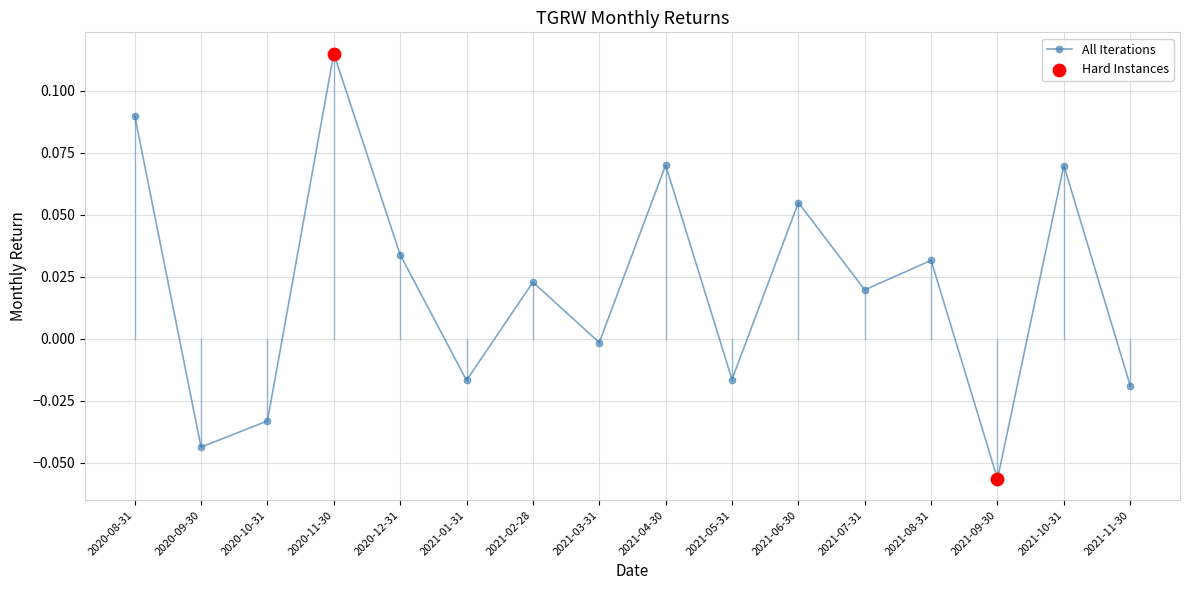

Between 2020-09-30 and 2020-12-31, which is larger?

2020-12-31